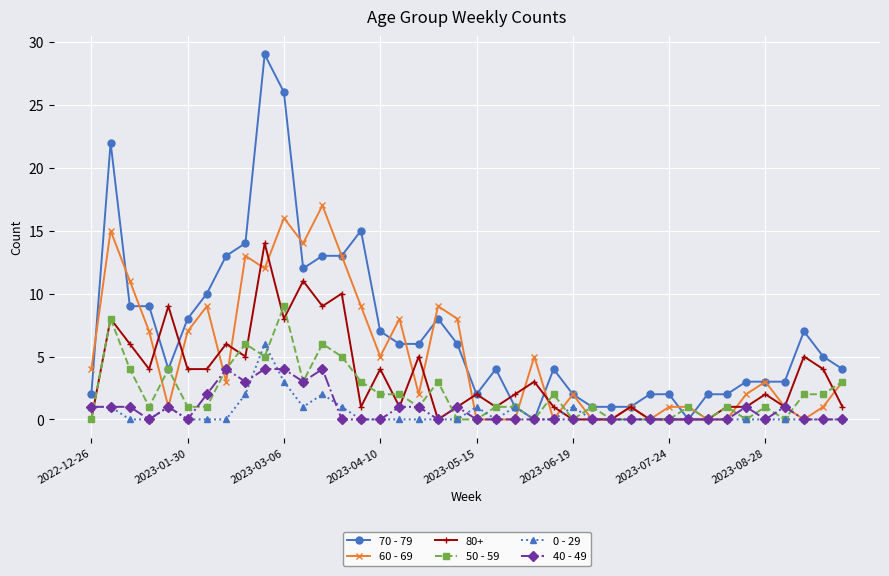

Count the 50 - 59 values in the range 0 to 3.

31